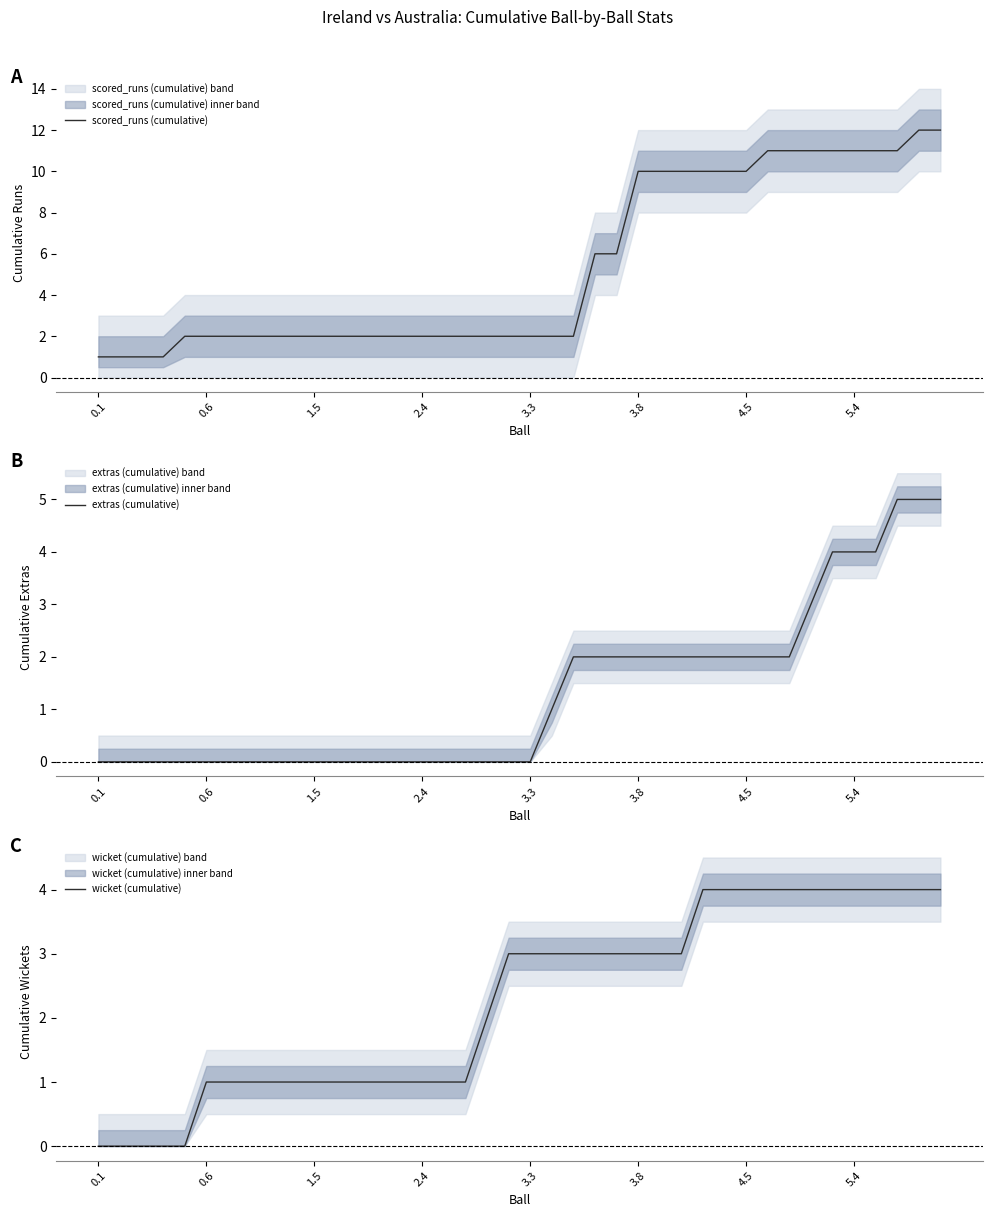

Rank the series by their maximum value, from highest to lowest.

scored_runs (cumulative), extras (cumulative), wicket (cumulative)